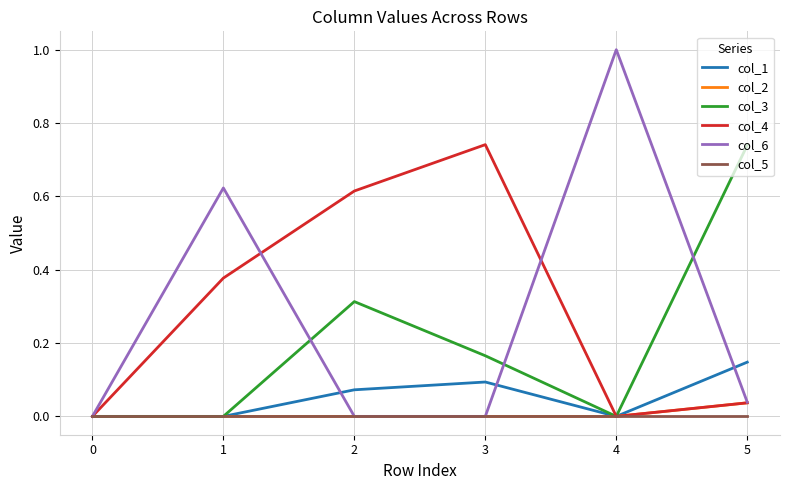

What is the maximum value shown in the chart?

1.0